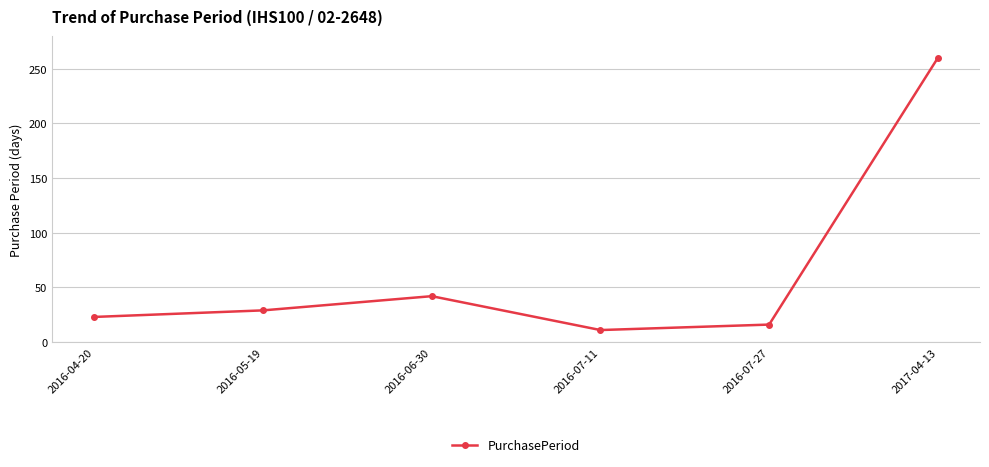

Count the number of categories in the chart.

6